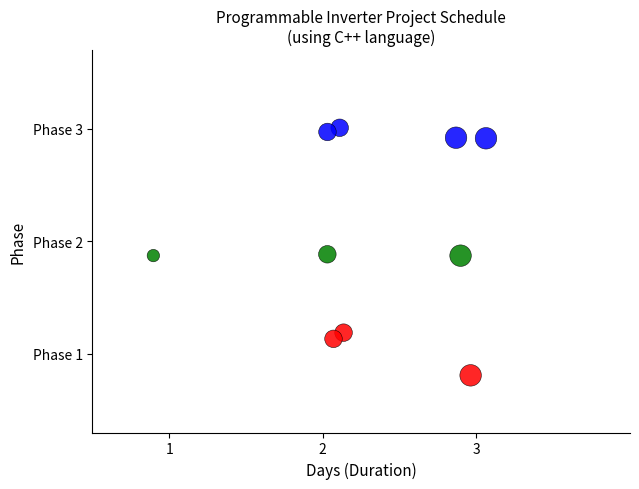

Which series has the largest Y range (max minus min)?

Phase 1